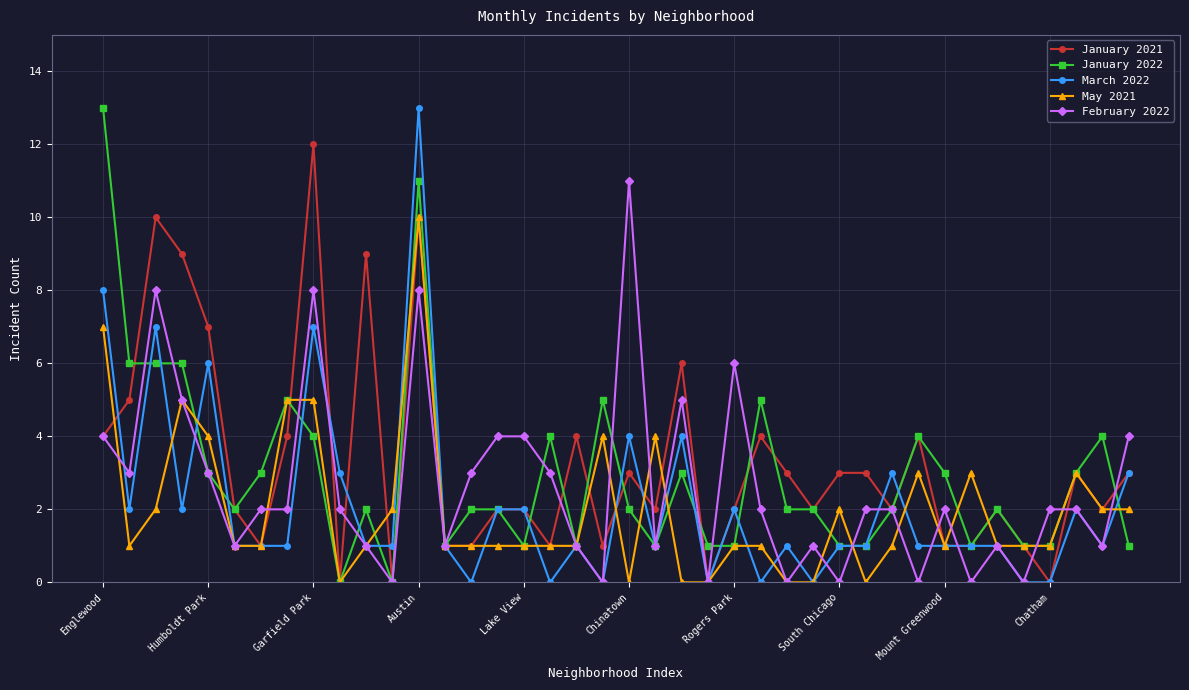

What are all the series names shown in the legend?

January 2021, January 2022, March 2022, May 2021, February 2022